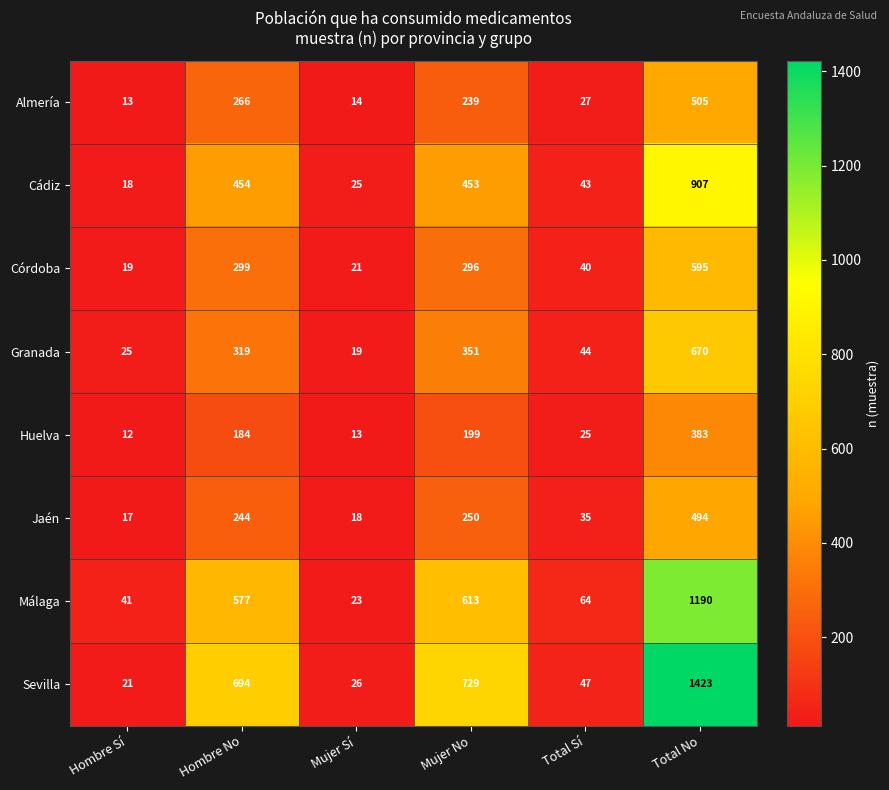

What is the difference between the maximum and second lowest values in the Sevilla series?

1397